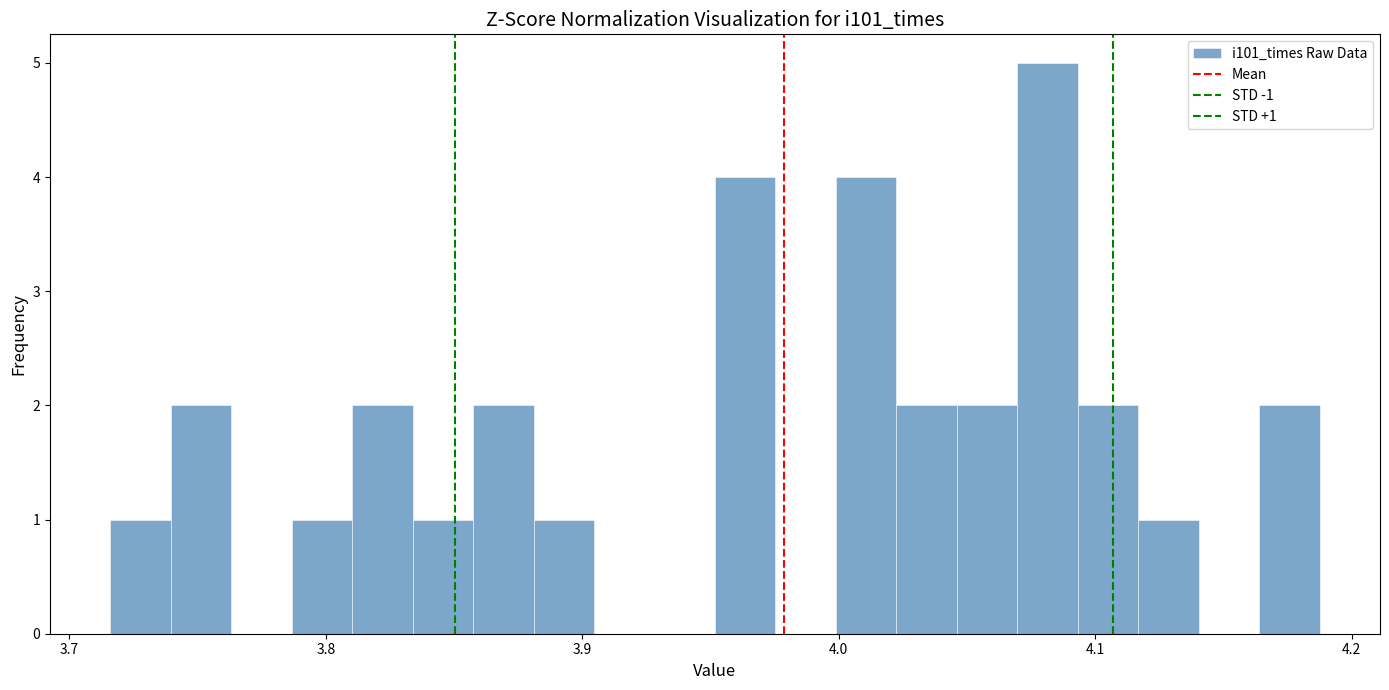

Around what value on the x-axis is the tallest bar? Give the approximate position of its centre, as read against the axis.

4.08